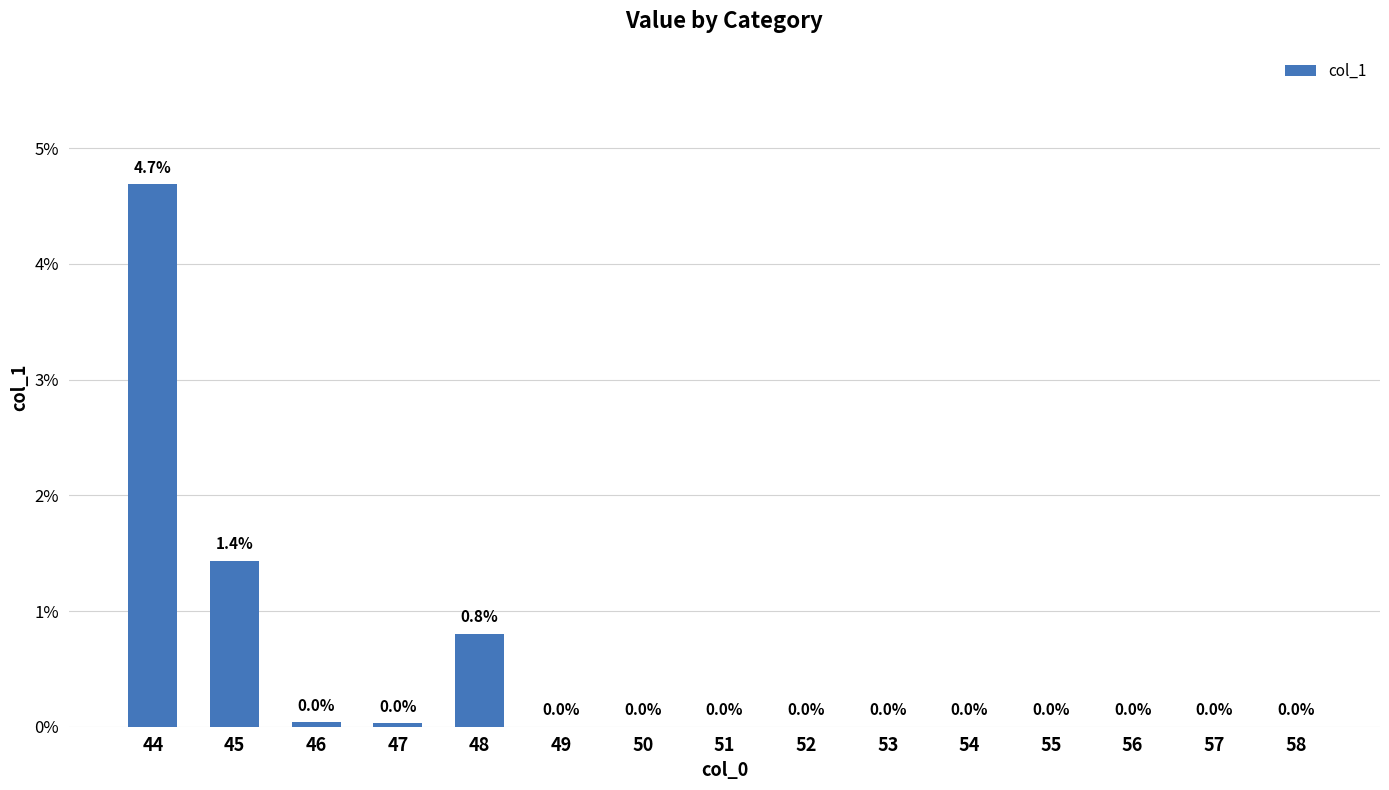

At which label is the value closest to 0?

49